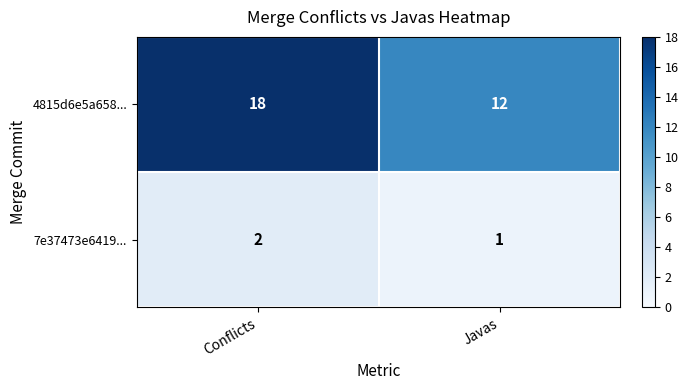

What is the sum of all 4815d6e5a658... values?

30